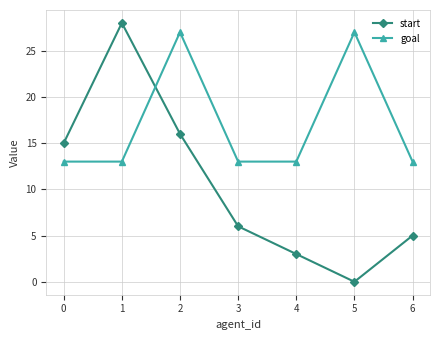

The start series shows -16 at 5. True or false?

False